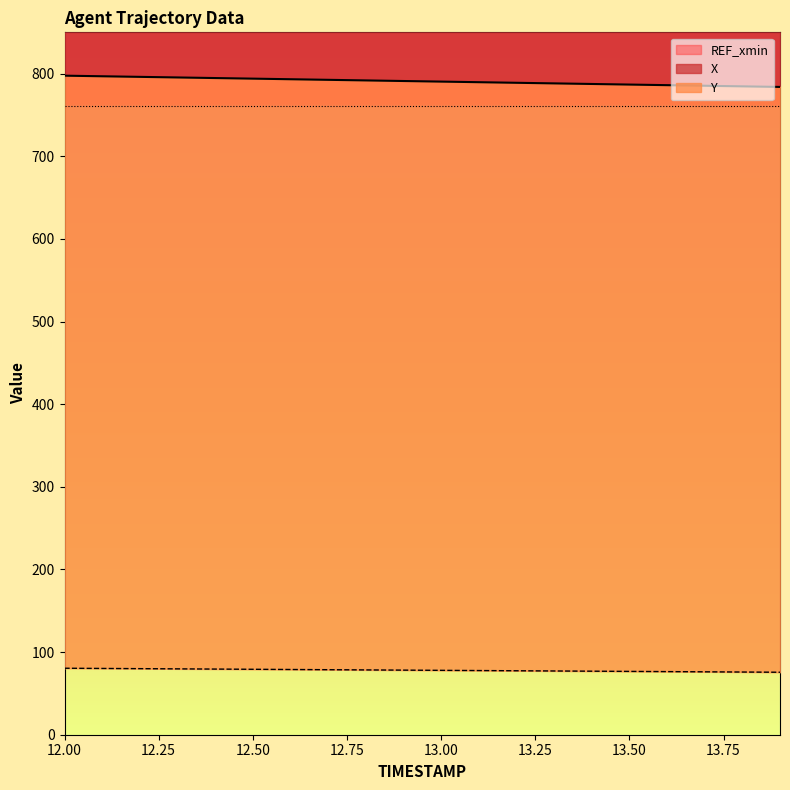

What is the total value across all series at 12.9?

869.3